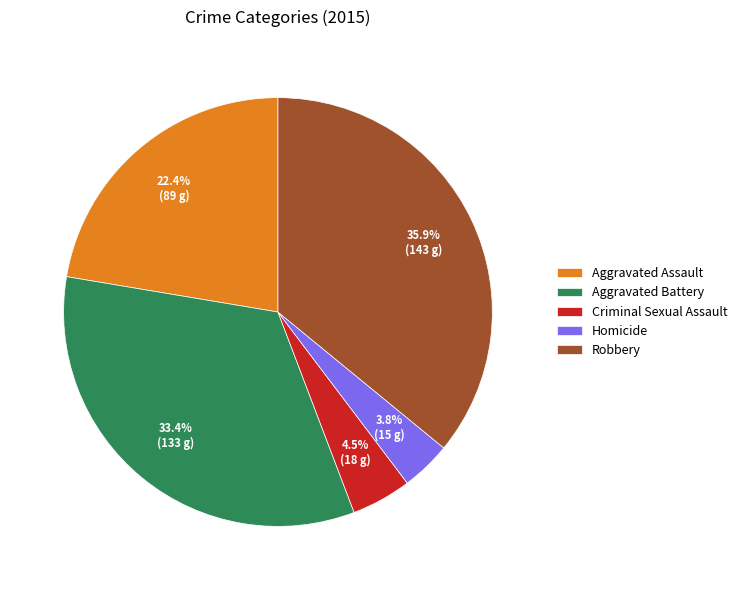

Rank the categories by value from highest to lowest.

Robbery, Aggravated Battery, Aggravated Assault, Criminal Sexual Assault, Homicide